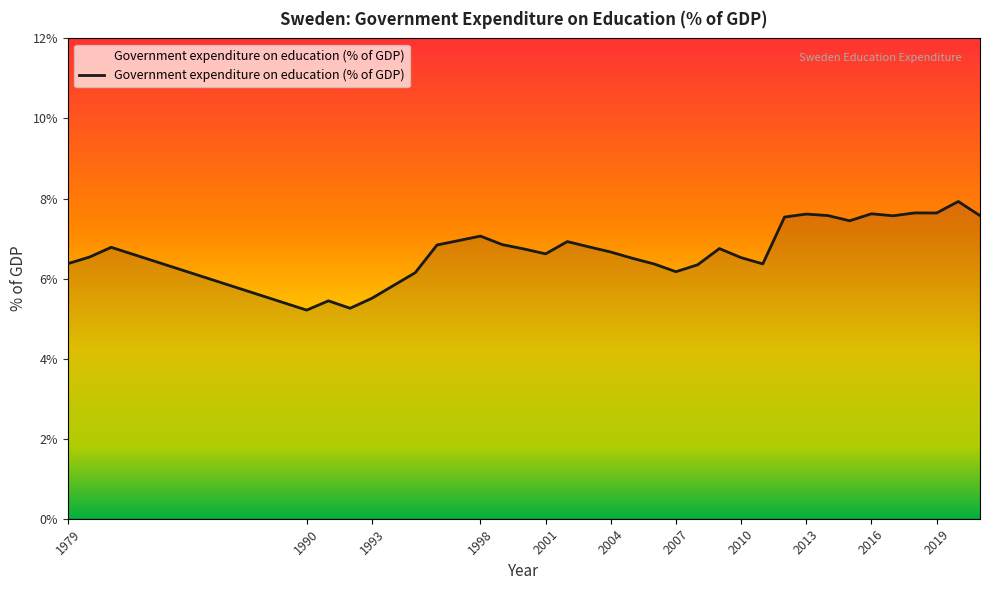

True or false: the data has more than 0 interior local peaks.

True